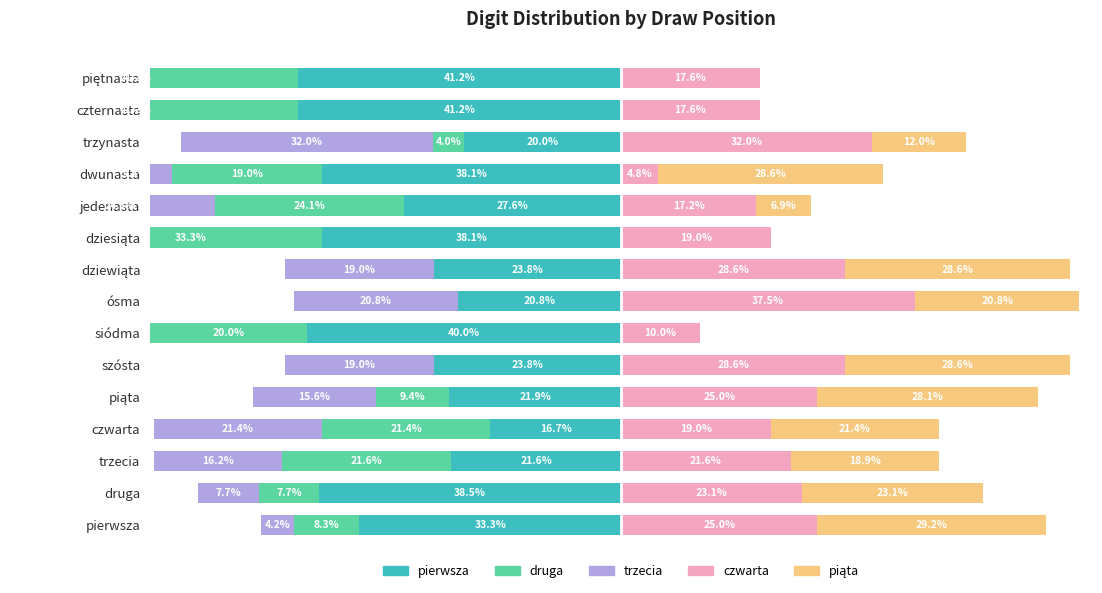

What value does the piata series have at jedenasta?

6.9